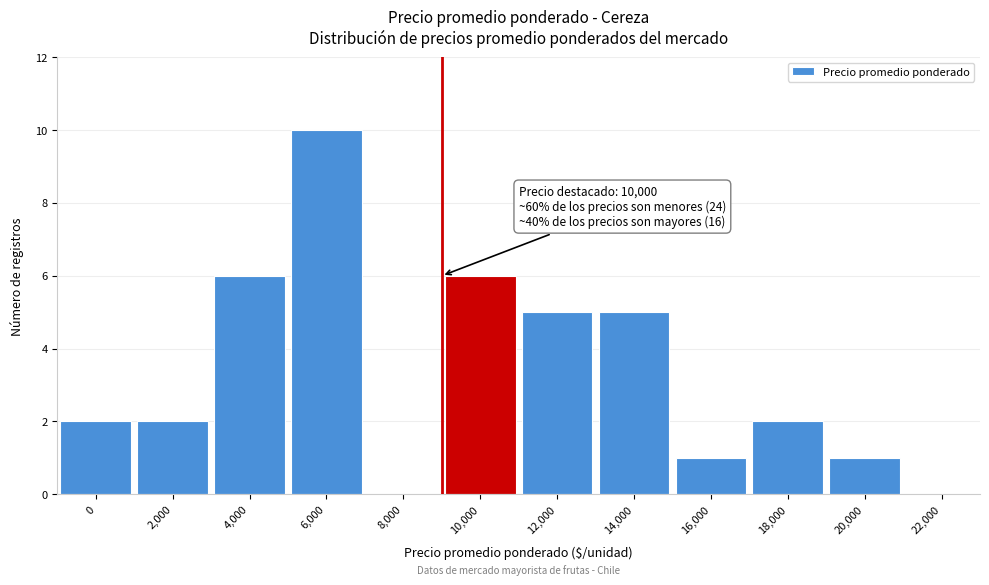

Reading left to right, transcribe all the data shown in this chart.

0=2	2,000=2	4,000=6	6,000=10	8,000=0	10,000=6	12,000=5	14,000=5	16,000=1	18,000=2	20,000=1	22,000=0